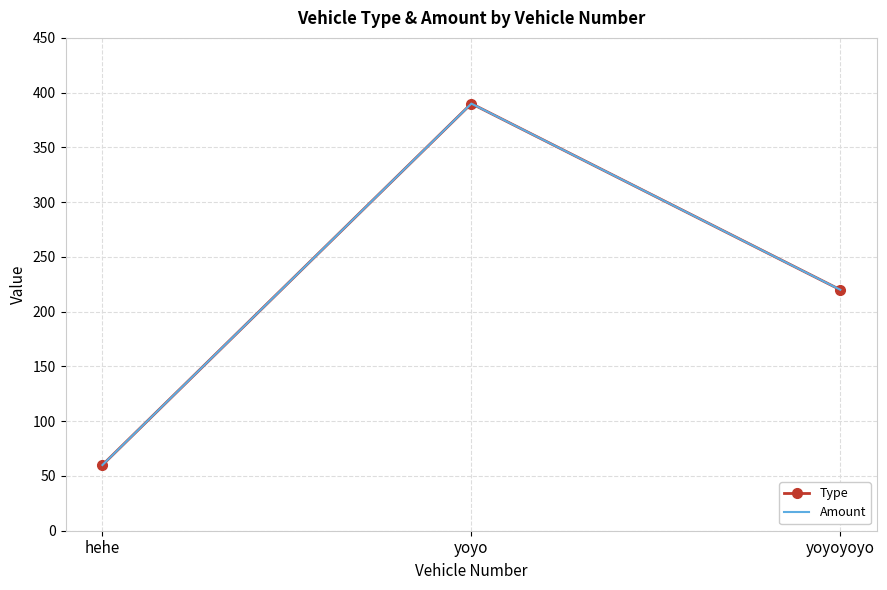

How many lines are shown in the chart?

2